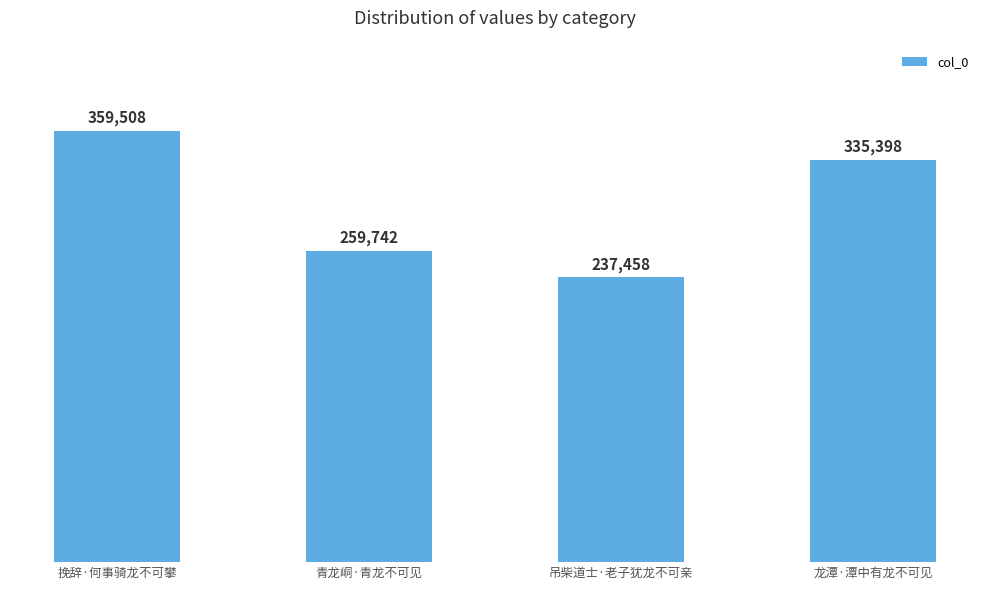

Which category has the highest value across all series?

挽辞·何事骑龙不可攀